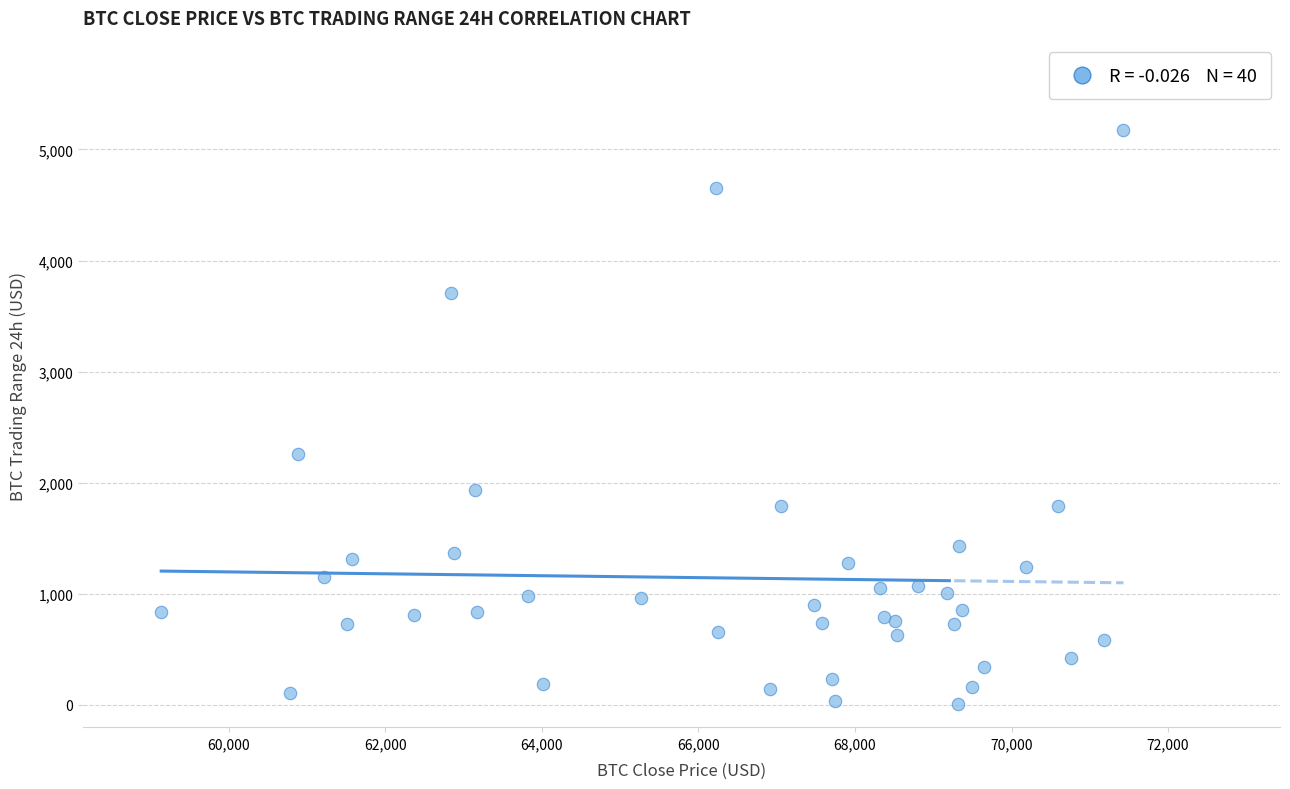

What Y value in the scatter plot is closest to 2593?

2260.4